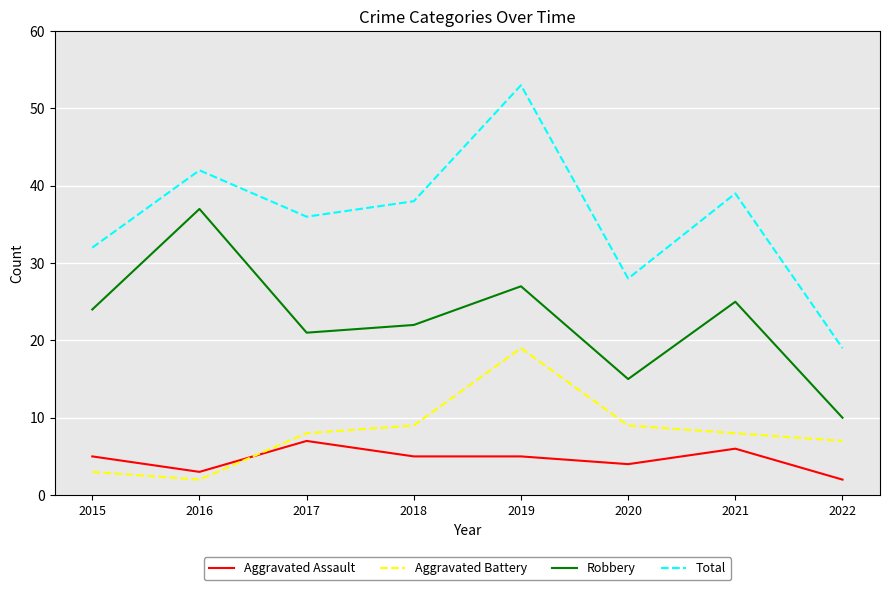

Between 2015 and 2016, which series saw the biggest shift?

Robbery